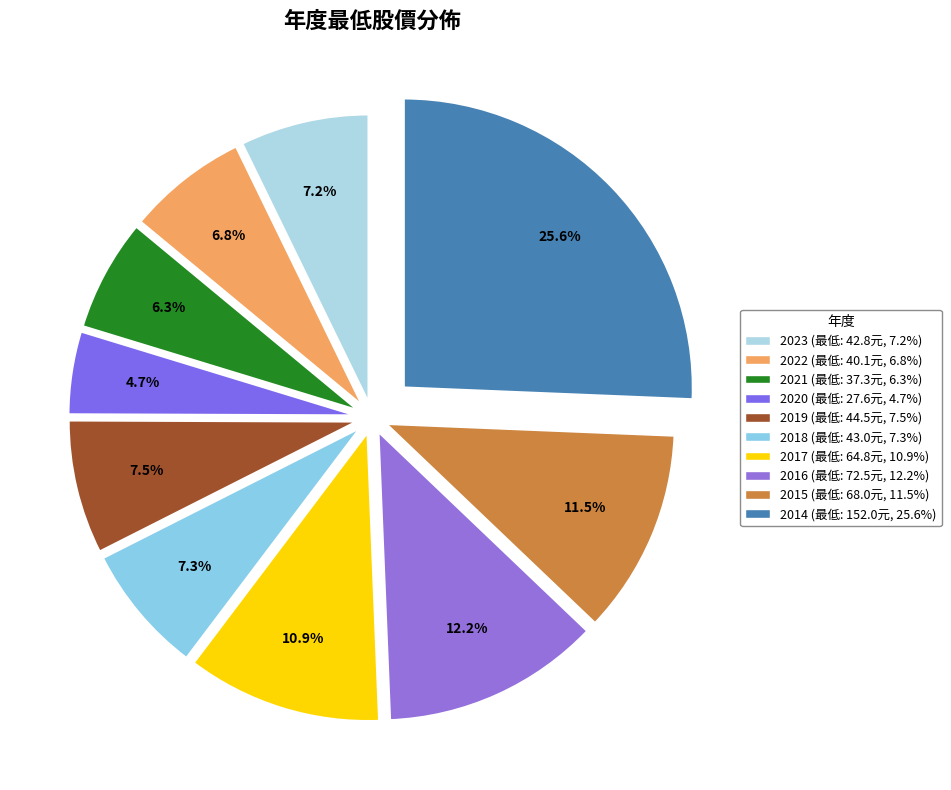

Is 2021 the majority of the pie?

No